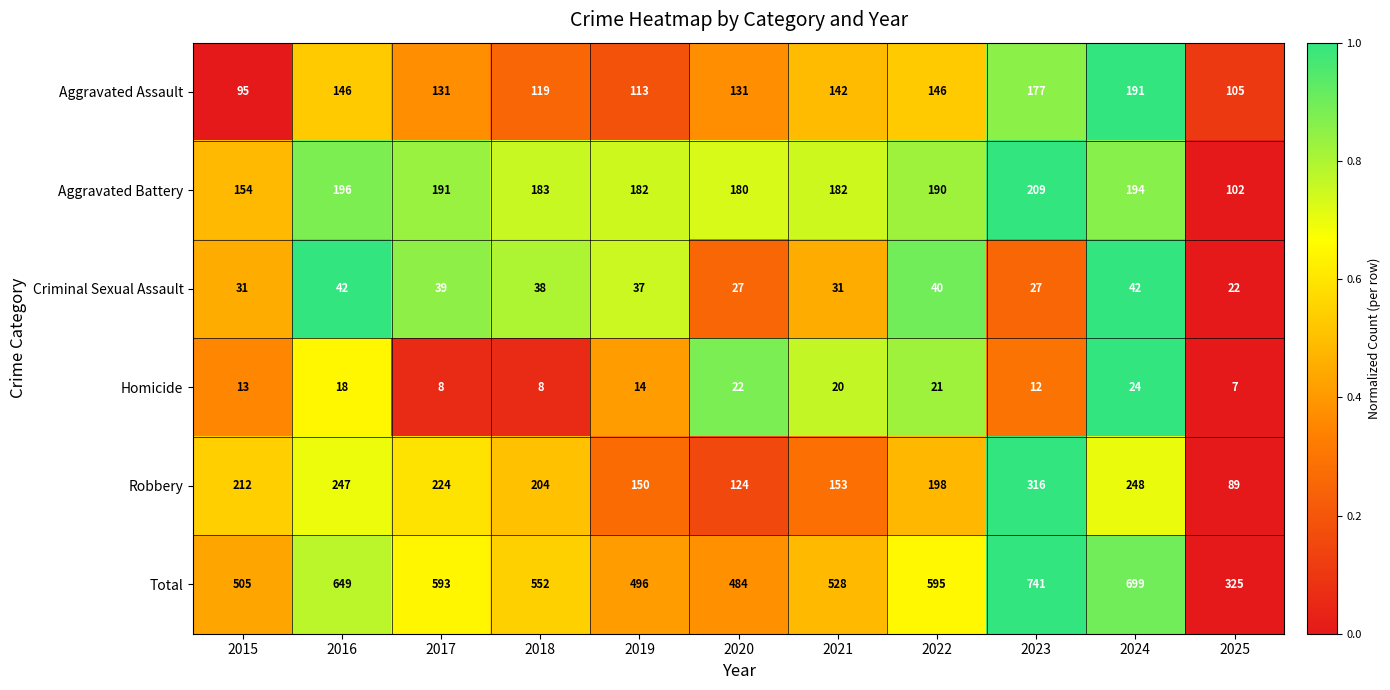

What is the total value across all series at 2020?

968